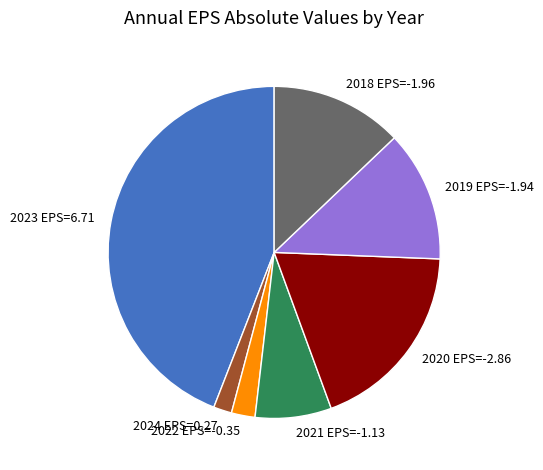

What is the ratio of the value at 2018 EPS=-1.96 to the value at 2021 EPS=-1.13?

1.7